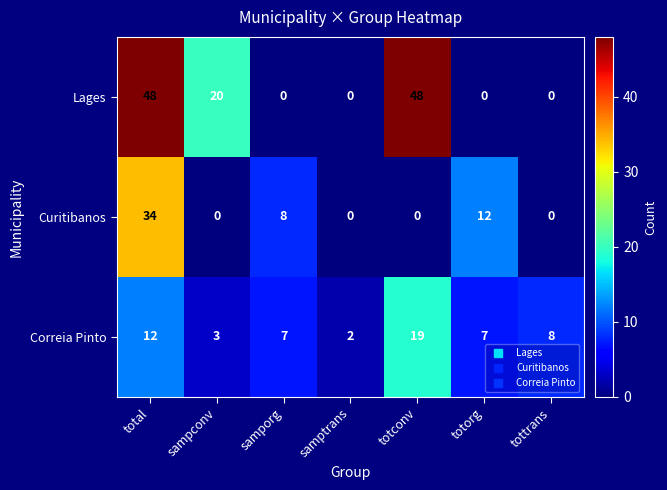

Which series has the largest total across all categories?

Lages